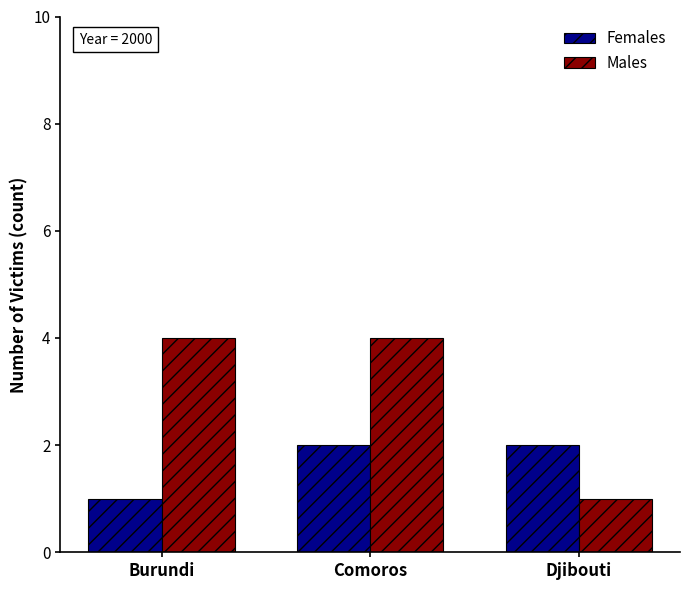

What is the label of the 2nd bar from the right?

Comoros